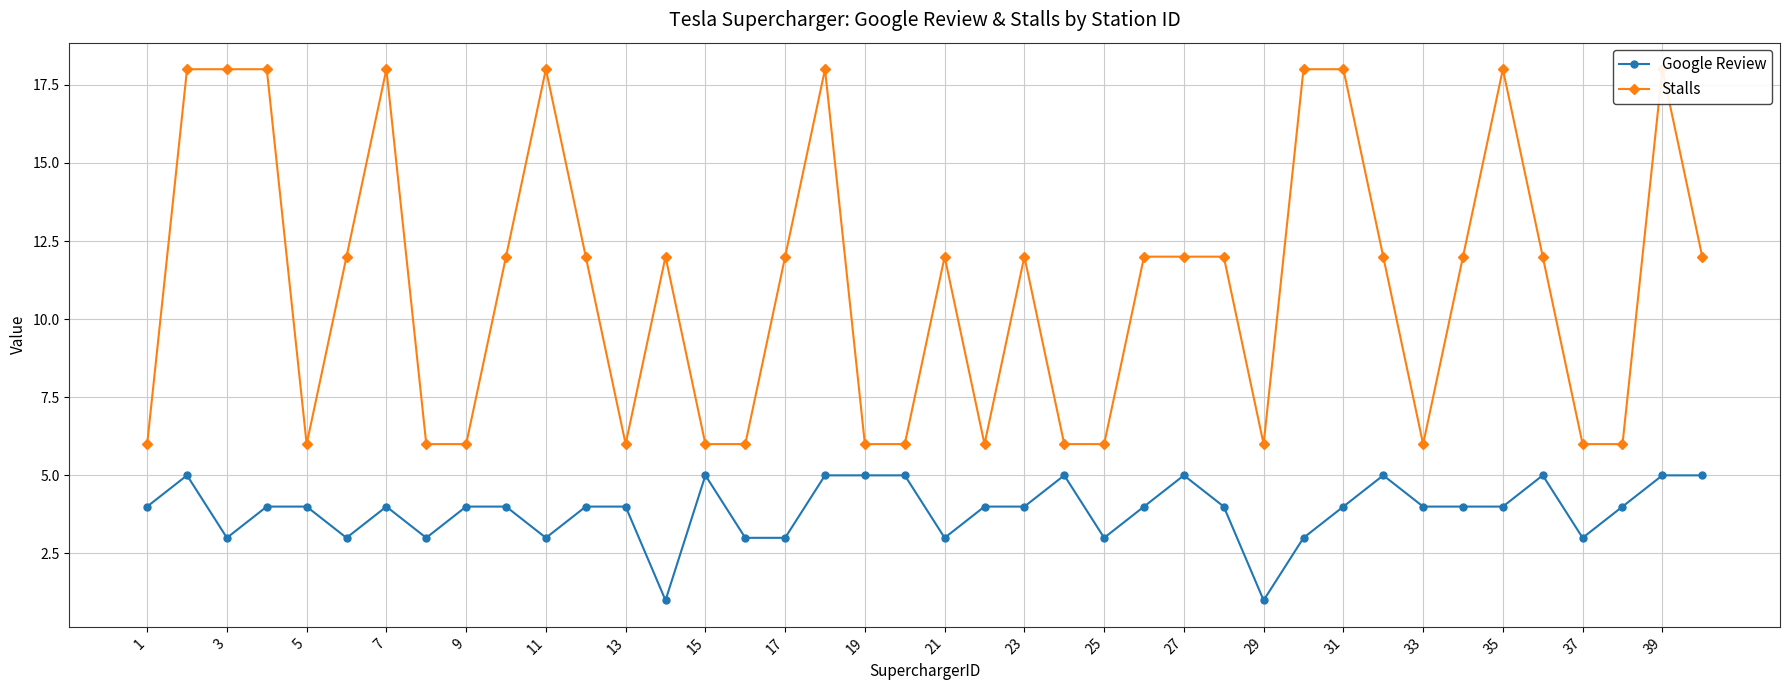

What is the minimum value for Stalls?

6